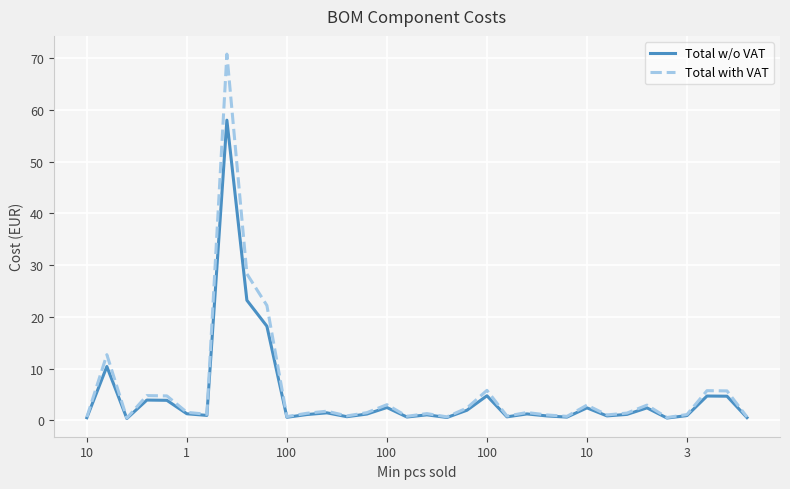

Which series has the widest spread of values?

Total with VAT